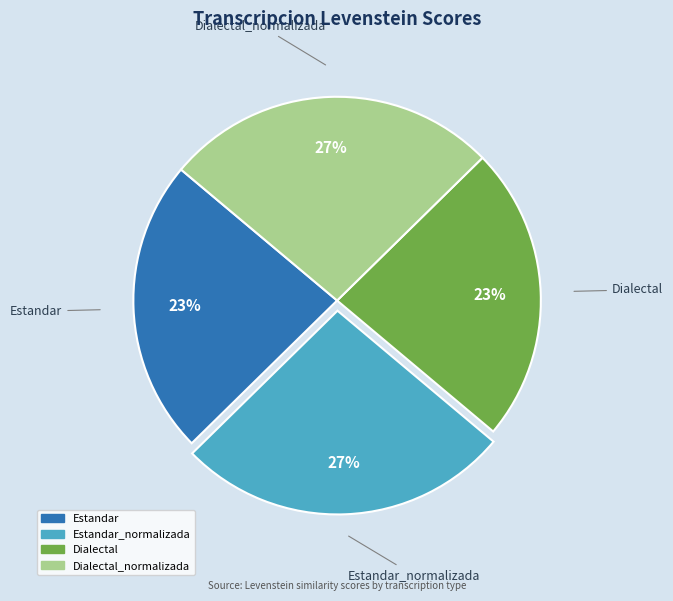

Is there any slice that represents more than half of the pie?

No